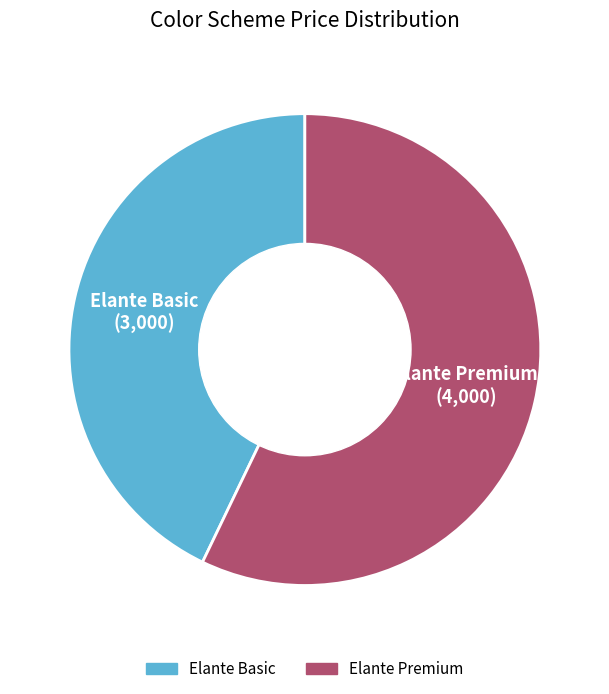

Which slice is the smallest?

Elante Basic